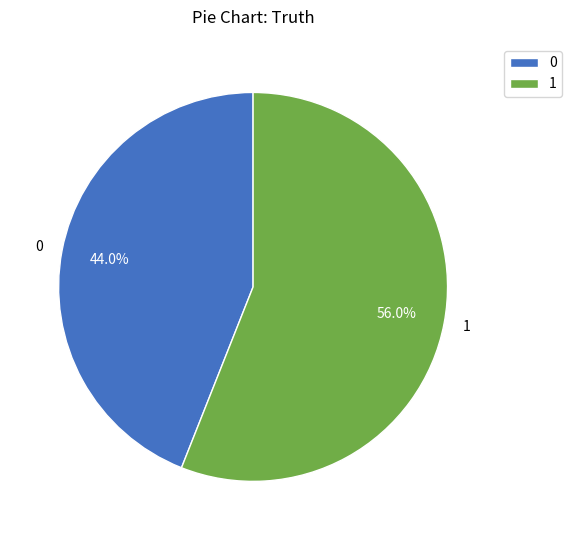

What percentage do 0 and 1 together represent?

100.0%